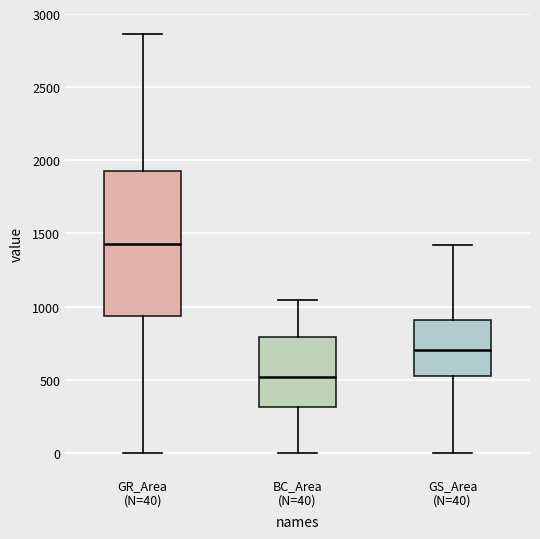

Which box's median line is the highest?

GR_Area (N=40)